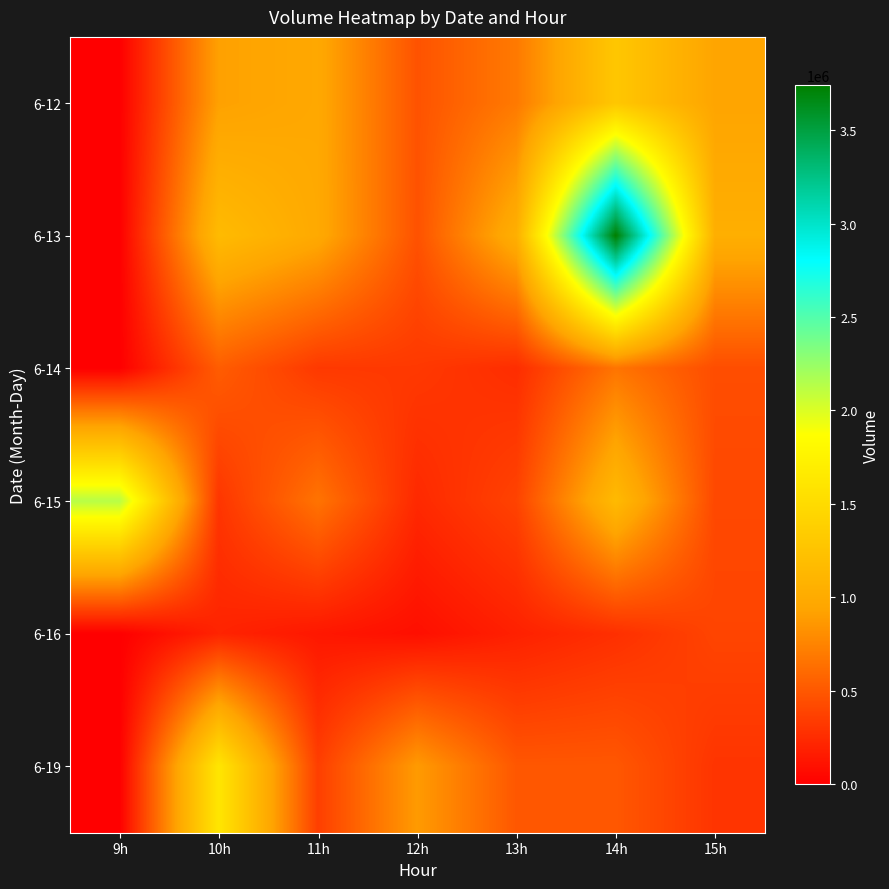

At which category does the chart reach its minimum across all series?

9h